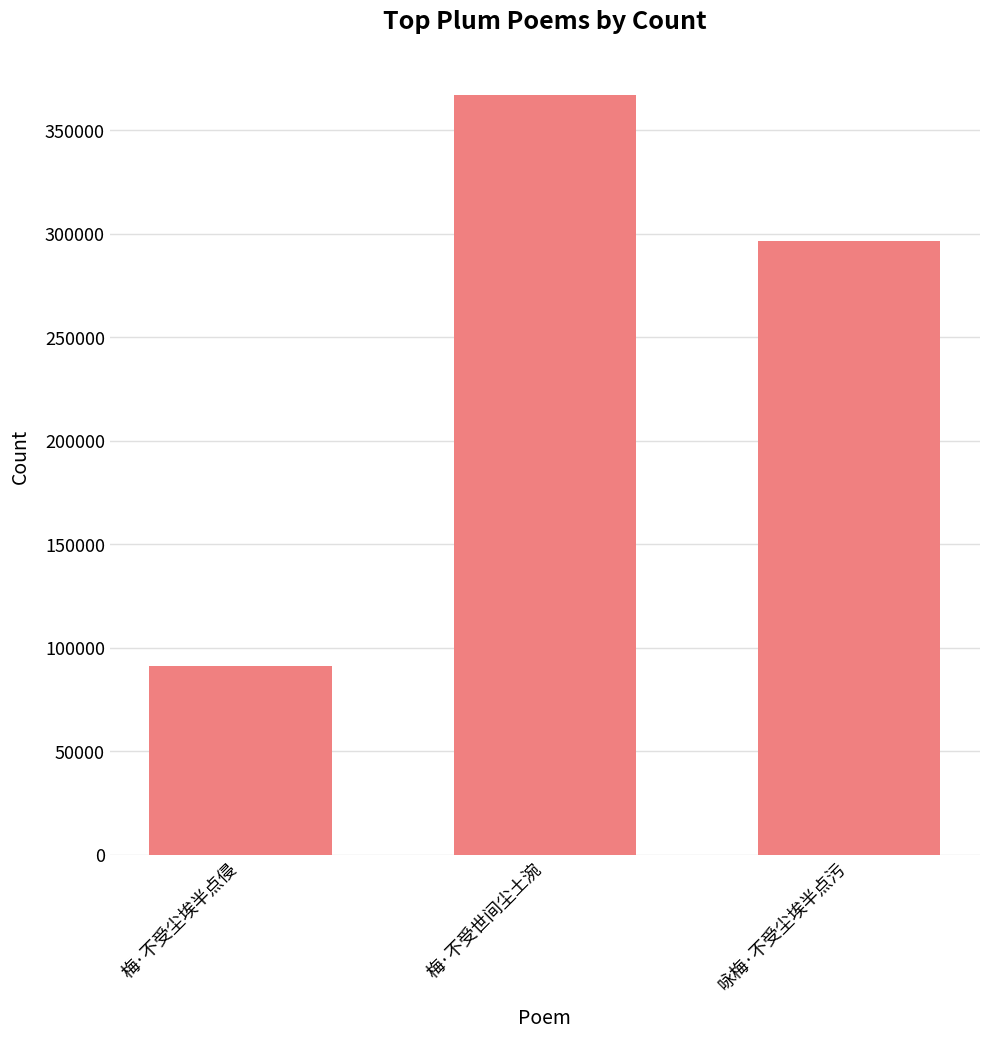

Which has a higher value, 梅·不受世间尘土涴 or 咏梅·不受尘埃半点污?

梅·不受世间尘土涴